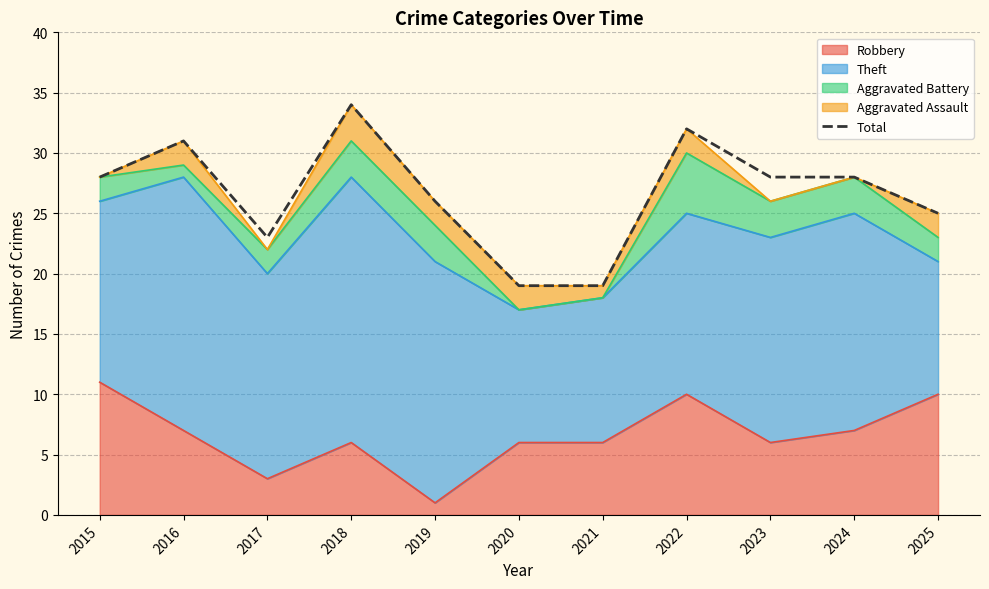

Where does the data first go above 28?

2016